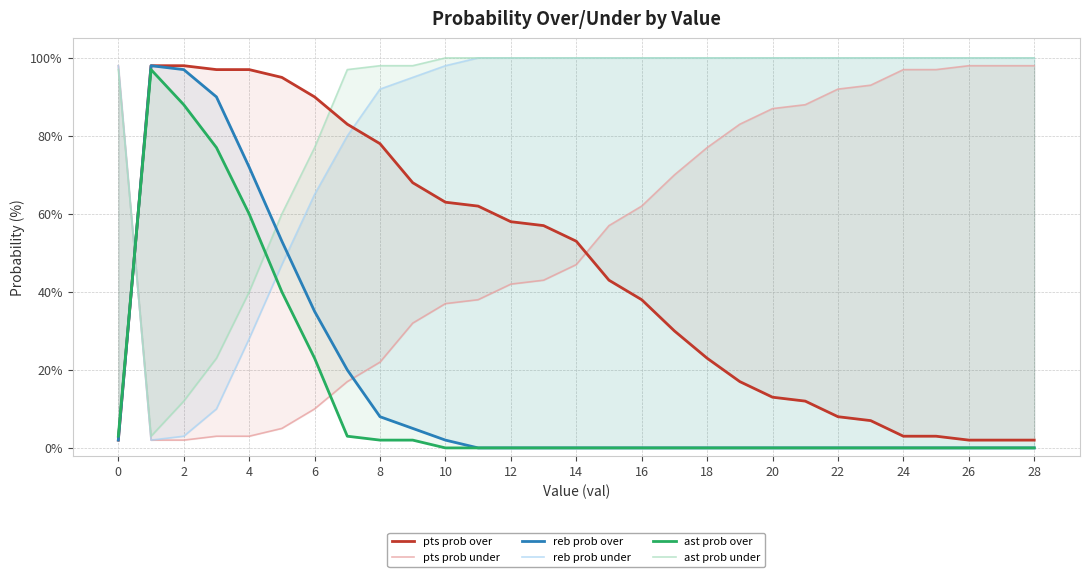

How many lines are shown in the chart?

6